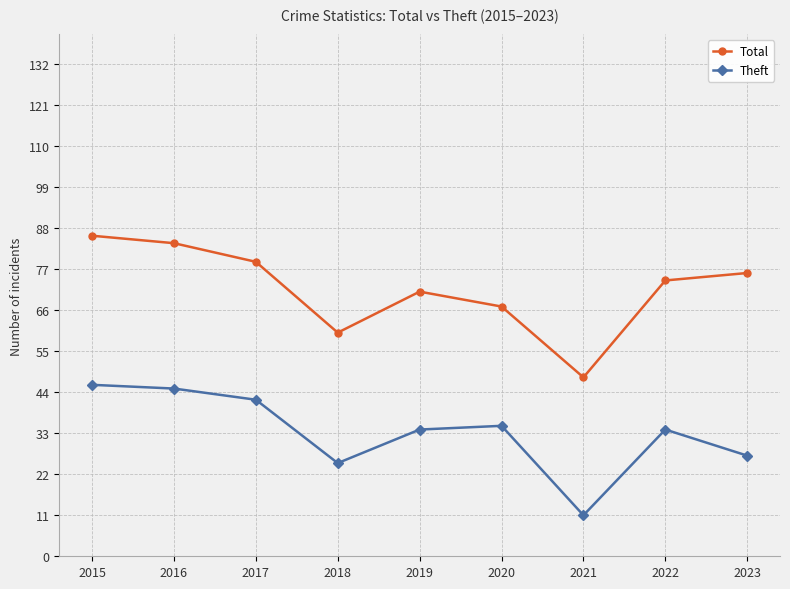

What is the value of the Theft point at the 1st from the left?

46